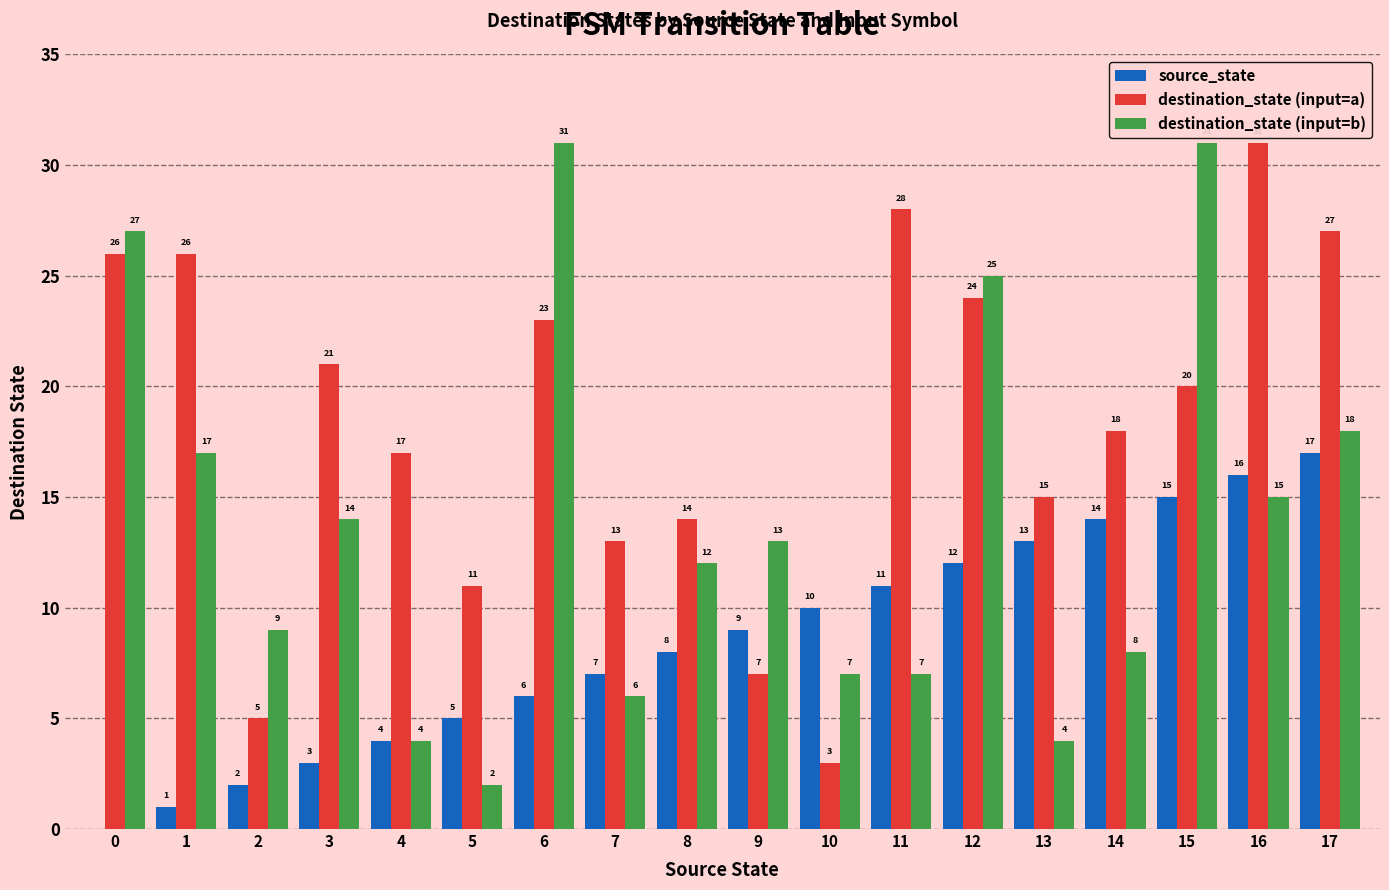

What is the sum of the destination_state (input=a) values at 8 and 5?

25